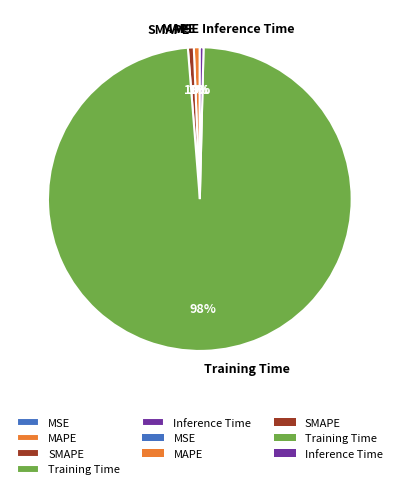

To the nearest percent, what is the difference between the largest and smallest slice percentages?

98%